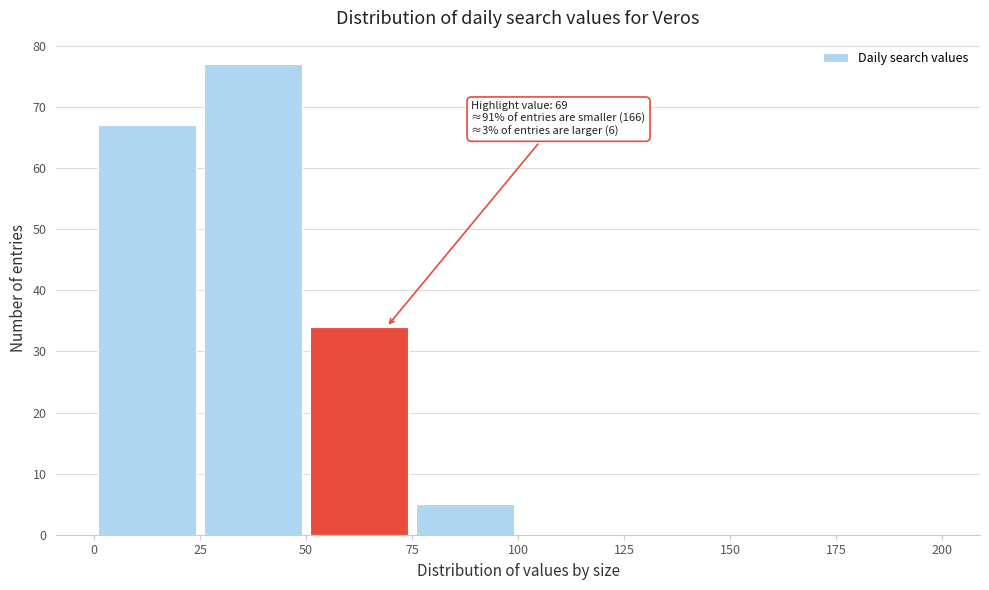

Over which range of the x-axis is the bar tallest?

25 to 50